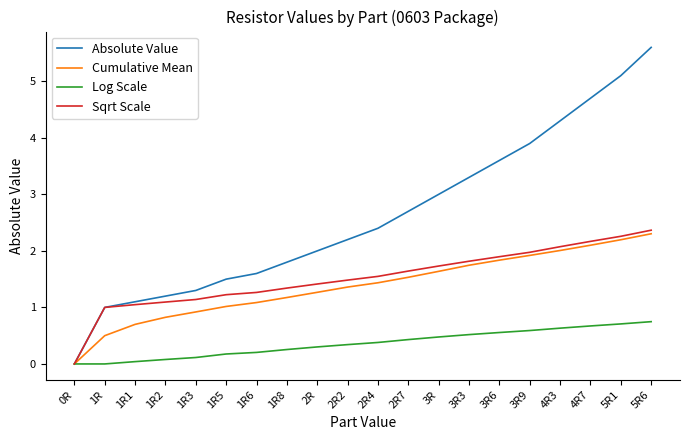

What position from the left is 1R?

2